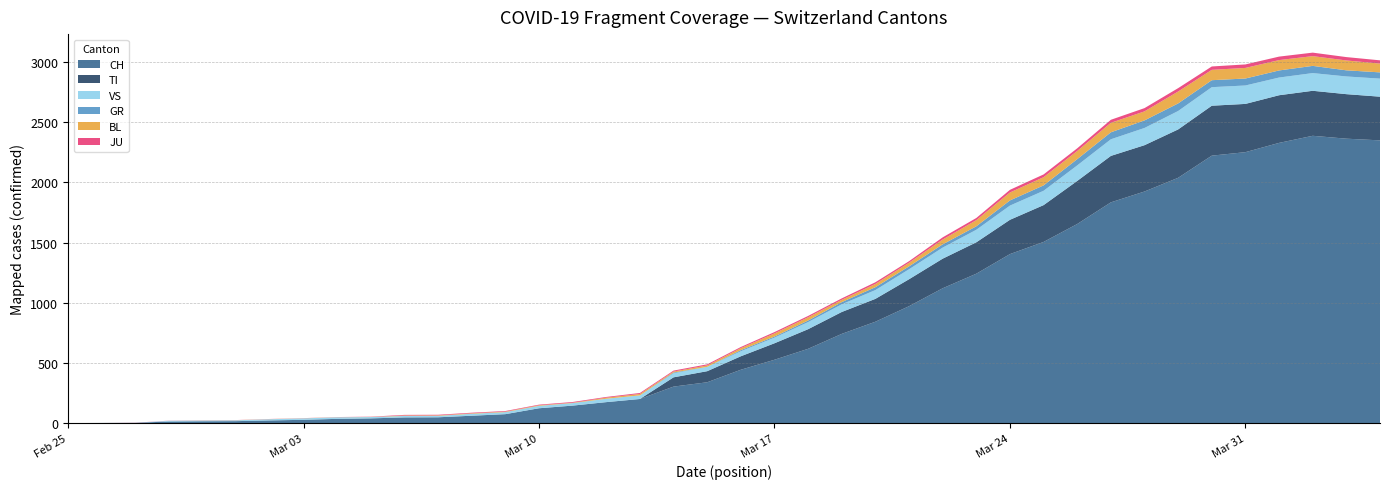

Reading left to right, what are all the values shown in this chart?

CH: 2020-02-25=0	2020-02-26=1	2020-02-27=2	2020-02-28=13	2020-02-29=15	2020-03-01=16	2020-03-02=22	2020-03-03=27	2020-03-04=35	2020-03-05=39	2020-03-06=47	2020-03-07=48	2020-03-08=61	2020-03-09=74	2020-03-10=123	2020-03-11=145	2020-03-12=174	2020-03-13=200	2020-03-14=303	2020-03-15=339	2020-03-16=443	2020-03-17=526	2020-03-18=617	2020-03-19=741	2020-03-20=842	2020-03-21=971	2020-03-22=1120	2020-03-23=1241	2020-03-24=1404	2020-03-25=1505	2020-03-26=1654	2020-03-27=1834	2020-03-28=1924	2020-03-29=2038	2020-03-30=2222	2020-03-31=2251	2020-04-01=2328	2020-04-02=2387	2020-04-03=2363	2020-04-04=2349
GR: 2020-02-25=0	2020-02-26=0	2020-02-27=0	2020-02-28=0	2020-02-29=0	2020-03-01=0	2020-03-02=0	2020-03-03=0	2020-03-04=0	2020-03-05=0	2020-03-06=0	2020-03-07=0	2020-03-08=0	2020-03-09=0	2020-03-10=0	2020-03-11=0	2020-03-12=0	2020-03-13=0	2020-03-14=6	2020-03-15=0	2020-03-16=9	2020-03-17=9	2020-03-18=13	2020-03-19=18	2020-03-20=24	2020-03-21=24	2020-03-22=27	2020-03-23=29	2020-03-24=43	2020-03-25=45	2020-03-26=52	2020-03-27=58	2020-03-28=63	2020-03-29=63	2020-03-30=58	2020-03-31=58	2020-04-01=59	2020-04-02=60	2020-04-03=51	2020-04-04=52
JU: 2020-02-25=0	2020-02-26=0	2020-02-27=1	2020-02-28=1	2020-02-29=1	2020-03-01=1	2020-03-02=1	2020-03-03=1	2020-03-04=1	2020-03-05=2	2020-03-06=5	2020-03-07=5	2020-03-08=5	2020-03-09=5	2020-03-10=5	2020-03-11=6	2020-03-12=6	2020-03-13=8	2020-03-14=8	2020-03-15=9	2020-03-16=9	2020-03-17=11	2020-03-18=11	2020-03-19=12	2020-03-20=14	2020-03-21=13	2020-03-22=18	2020-03-23=18	2020-03-24=22	2020-03-25=23	2020-03-26=22	2020-03-27=25	2020-03-28=27	2020-03-29=28	2020-03-30=28	2020-03-31=29	2020-04-01=29	2020-04-02=29	2020-04-03=28	2020-04-04=27
VS: 2020-02-25=0	2020-02-26=0	2020-02-27=0	2020-02-28=6	2020-02-29=6	2020-03-01=7	2020-03-02=10	2020-03-03=12	2020-03-04=13	2020-03-05=11	2020-03-06=12	2020-03-07=12	2020-03-08=16	2020-03-09=17	2020-03-10=20	2020-03-11=21	2020-03-12=28	2020-03-13=30	2020-03-14=34	2020-03-15=36	2020-03-16=42	2020-03-17=47	2020-03-18=59	2020-03-19=64	2020-03-20=73	2020-03-21=83	2020-03-22=92	2020-03-23=104	2020-03-24=118	2020-03-25=119	2020-03-26=129	2020-03-27=138	2020-03-28=143	2020-03-29=153	2020-03-30=154	2020-03-31=153	2020-04-01=147	2020-04-02=147	2020-04-03=147	2020-04-04=150
TI: 2020-02-25=0	2020-02-26=0	2020-02-27=0	2020-02-28=0	2020-02-29=0	2020-03-01=0	2020-03-02=0	2020-03-03=0	2020-03-04=0	2020-03-05=0	2020-03-06=0	2020-03-07=0	2020-03-08=0	2020-03-09=0	2020-03-10=0	2020-03-11=0	2020-03-12=0	2020-03-13=0	2020-03-14=77	2020-03-15=92	2020-03-16=112	2020-03-17=137	2020-03-18=163	2020-03-19=182	2020-03-20=190	2020-03-21=224	2020-03-22=246	2020-03-23=261	2020-03-24=285	2020-03-25=306	2020-03-26=358	2020-03-27=386	2020-03-28=385	2020-03-29=402	2020-03-30=415	2020-03-31=401	2020-04-01=396	2020-04-02=374	2020-04-03=370	2020-04-04=363
BL: 2020-02-25=0	2020-02-26=0	2020-02-27=0	2020-02-28=0	2020-02-29=1	2020-03-01=1	2020-03-02=1	2020-03-03=1	2020-03-04=1	2020-03-05=1	2020-03-06=4	2020-03-07=4	2020-03-08=4	2020-03-09=4	2020-03-10=5	2020-03-11=3	2020-03-12=9	2020-03-13=12	2020-03-14=8	2020-03-15=12	2020-03-16=17	2020-03-17=26	2020-03-18=27	2020-03-19=19	2020-03-20=27	2020-03-21=30	2020-03-22=40	2020-03-23=51	2020-03-24=66	2020-03-25=68	2020-03-26=68	2020-03-27=79	2020-03-28=75	2020-03-29=99	2020-03-30=86	2020-03-31=88	2020-04-01=86	2020-04-02=81	2020-04-03=82	2020-04-04=73